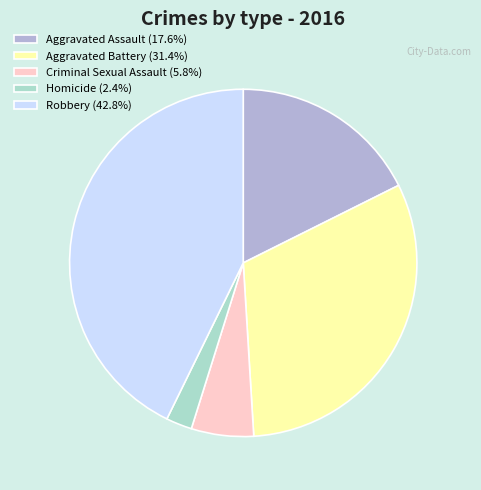

Rank the categories by value from highest to lowest.

Robbery, Aggravated Battery, Aggravated Assault, Criminal Sexual Assault, Homicide